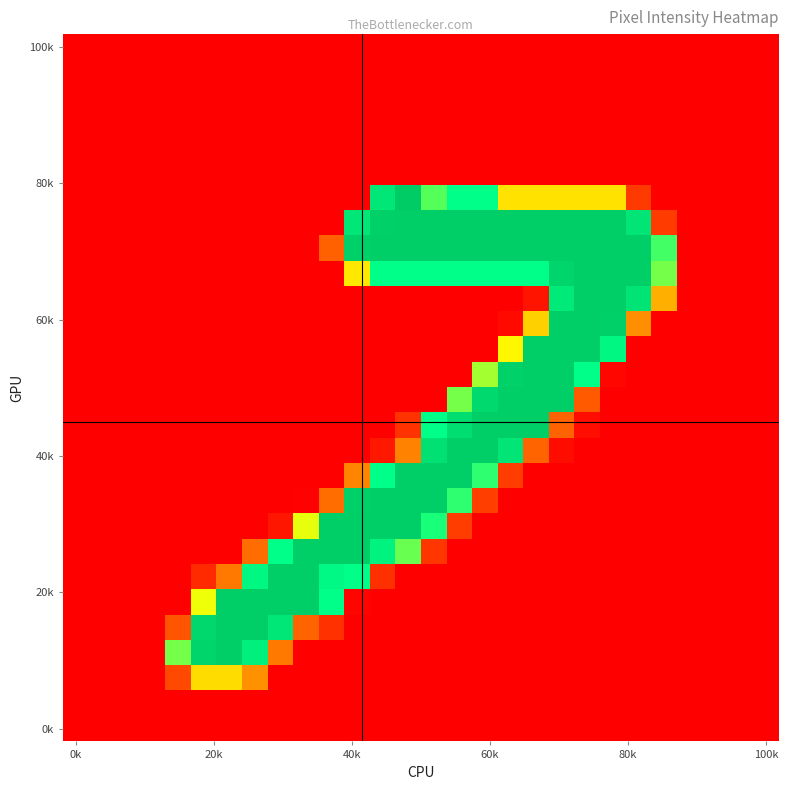

At how many categories does at least one series exceed 110?

20